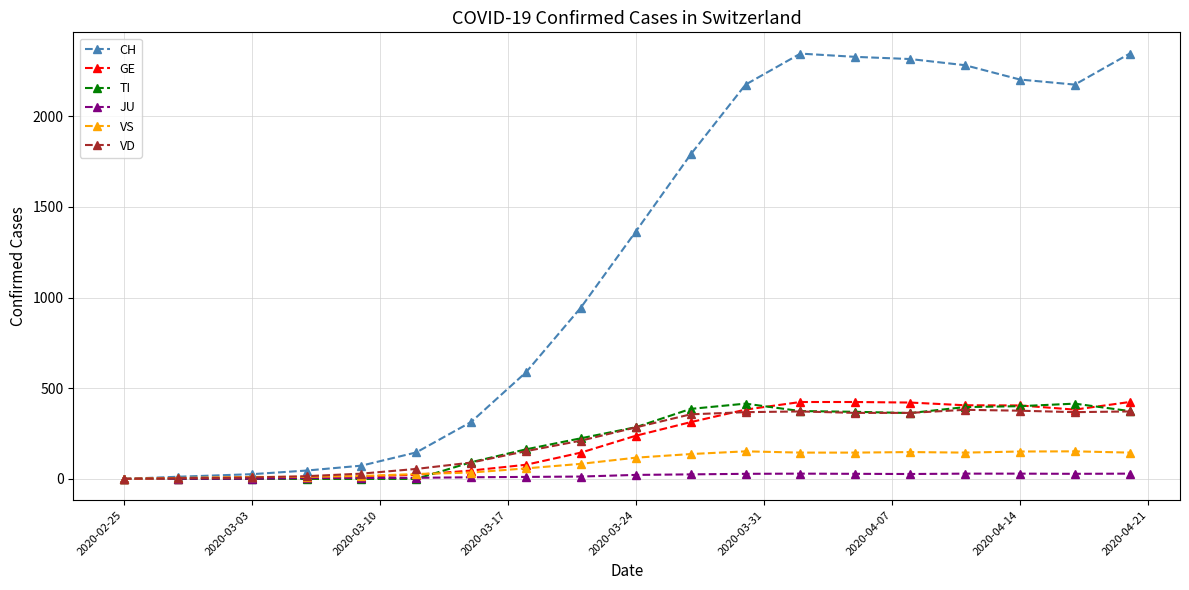

Which series has the widest spread of values?

CH